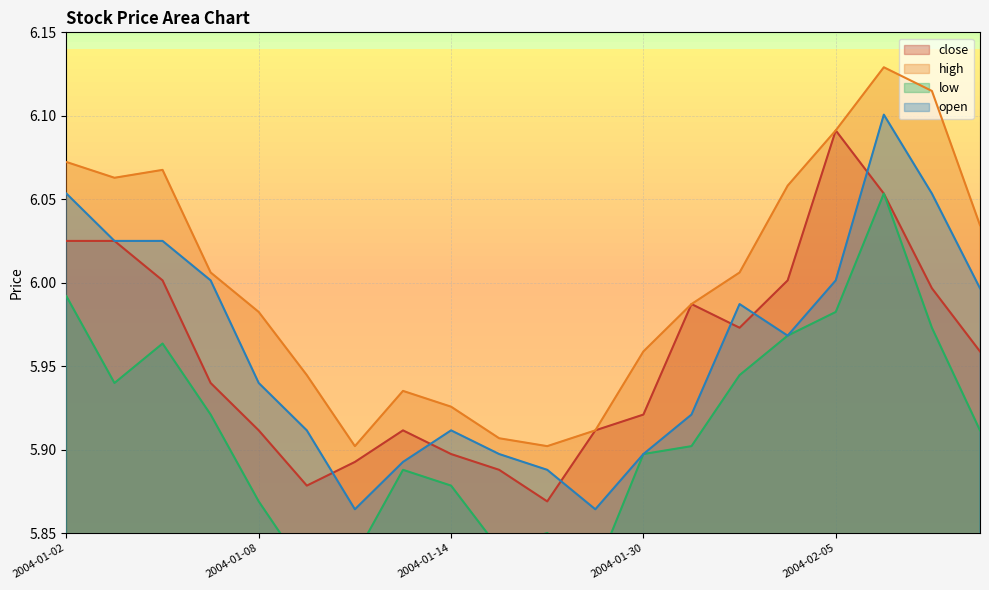

True or false: high and open intersect in this chart.

False